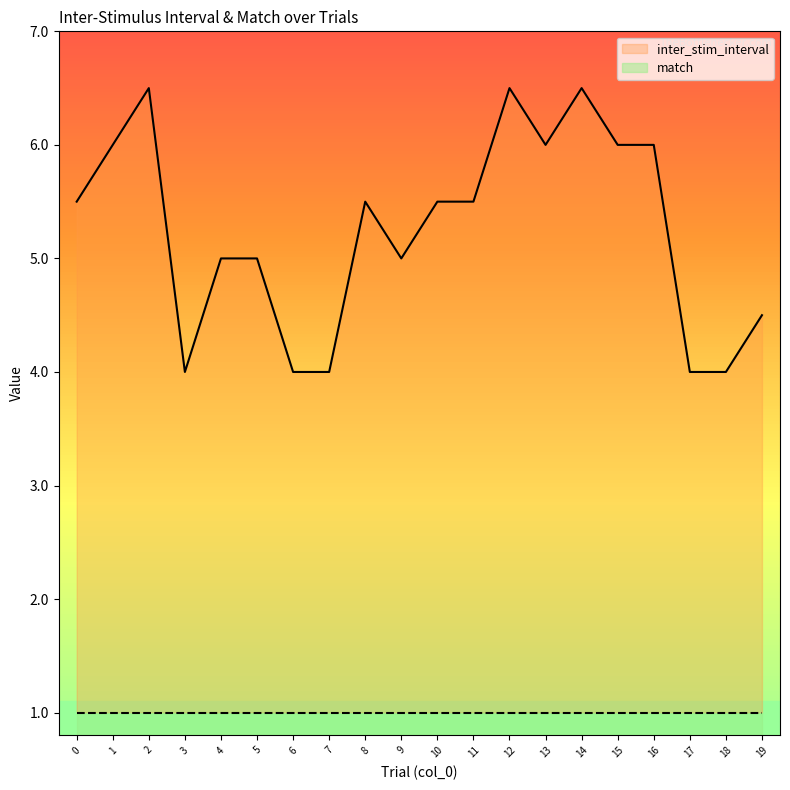

Reading left to right, list all the values displayed in this chart.

0=5.5	1=6.0	2=6.5	3=4.0	4=5.0	5=5.0	6=4.0	7=4.0	8=5.5	9=5.0	10=5.5	11=5.5	12=6.5	13=6.0	14=6.5	15=6.0	16=6.0	17=4.0	18=4.0	19=4.5